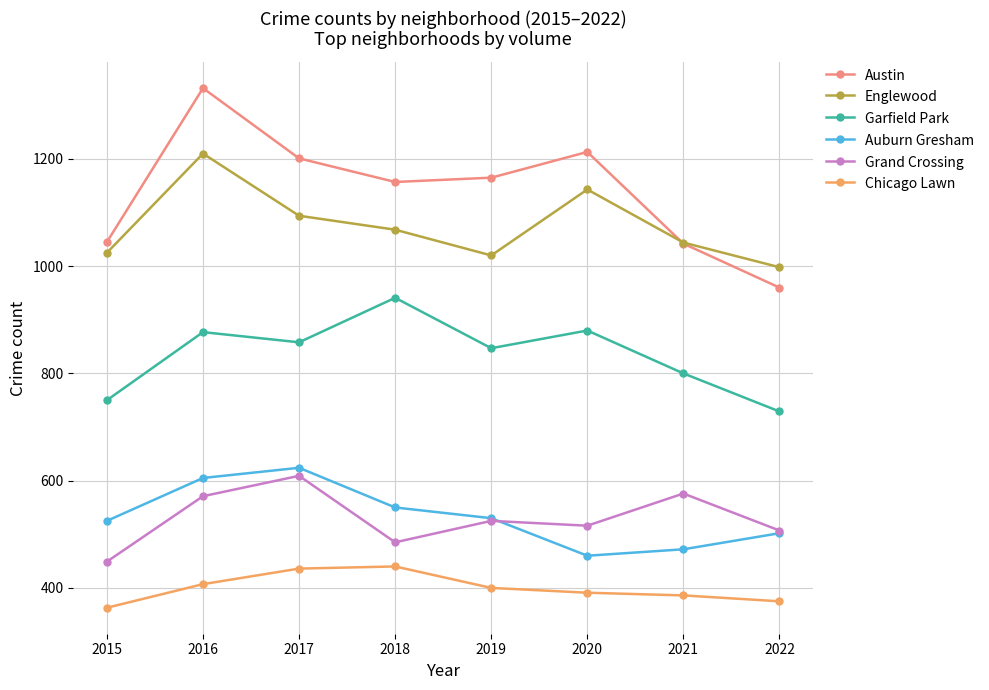

What is the smallest value displayed?

363